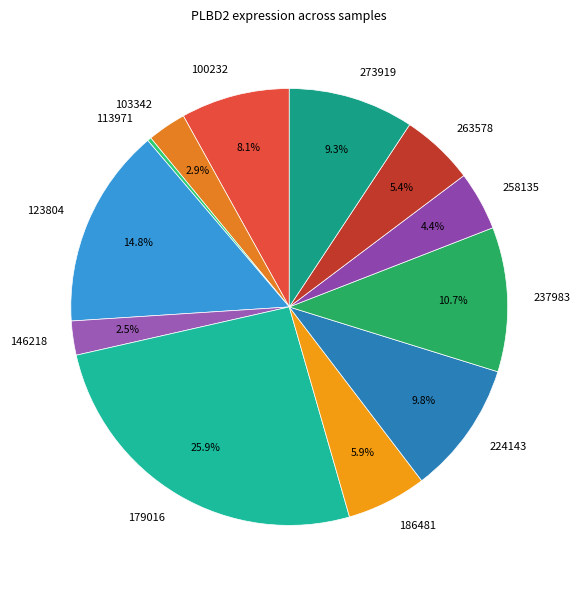

Approximately how many times larger is the value at 263578 compared to 123804?

0.4